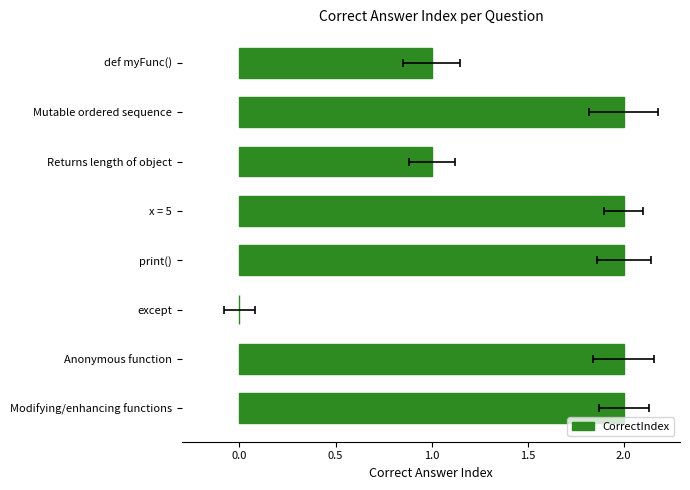

Is it true that the value at Mutable ordered sequence is 2?

True